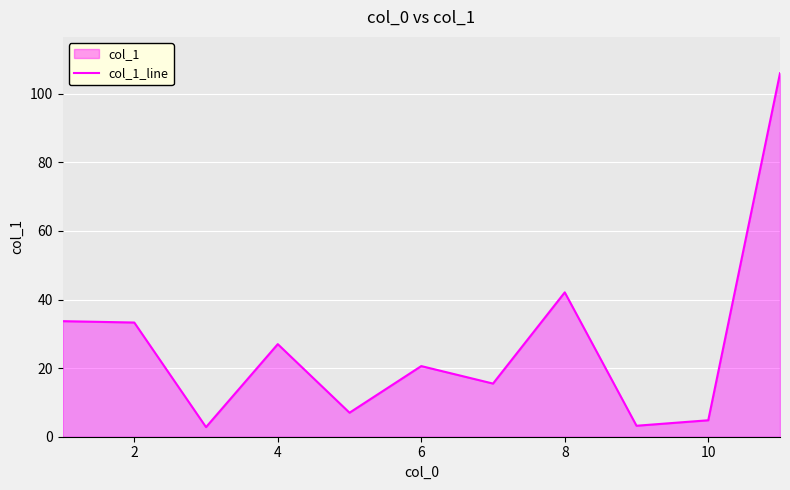

Where is the data nearest to the value 54?

8